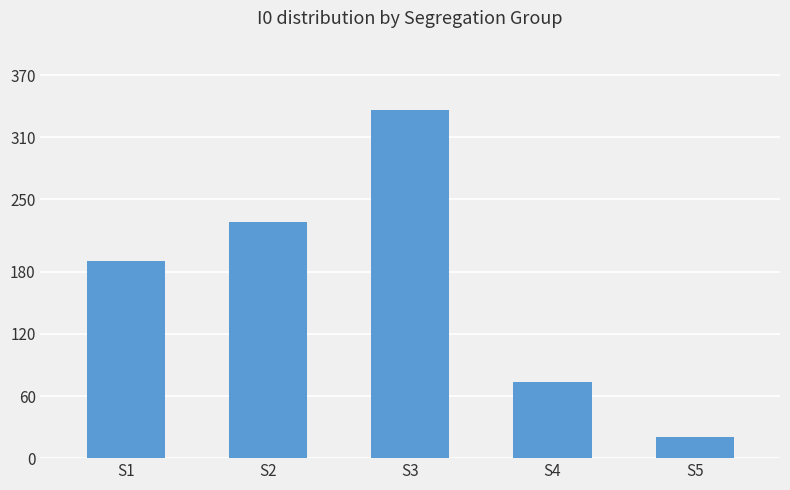

What is the maximum value shown in the chart?

336